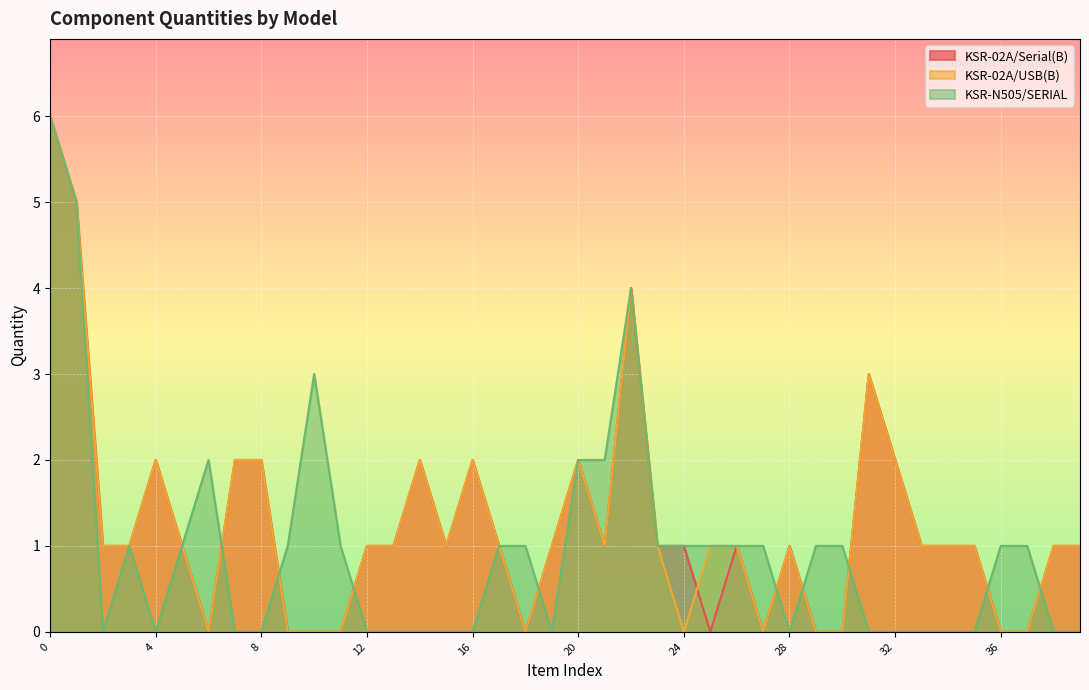

The KSR-02A/USB(B) series shows 2 at 20. True or false?

True